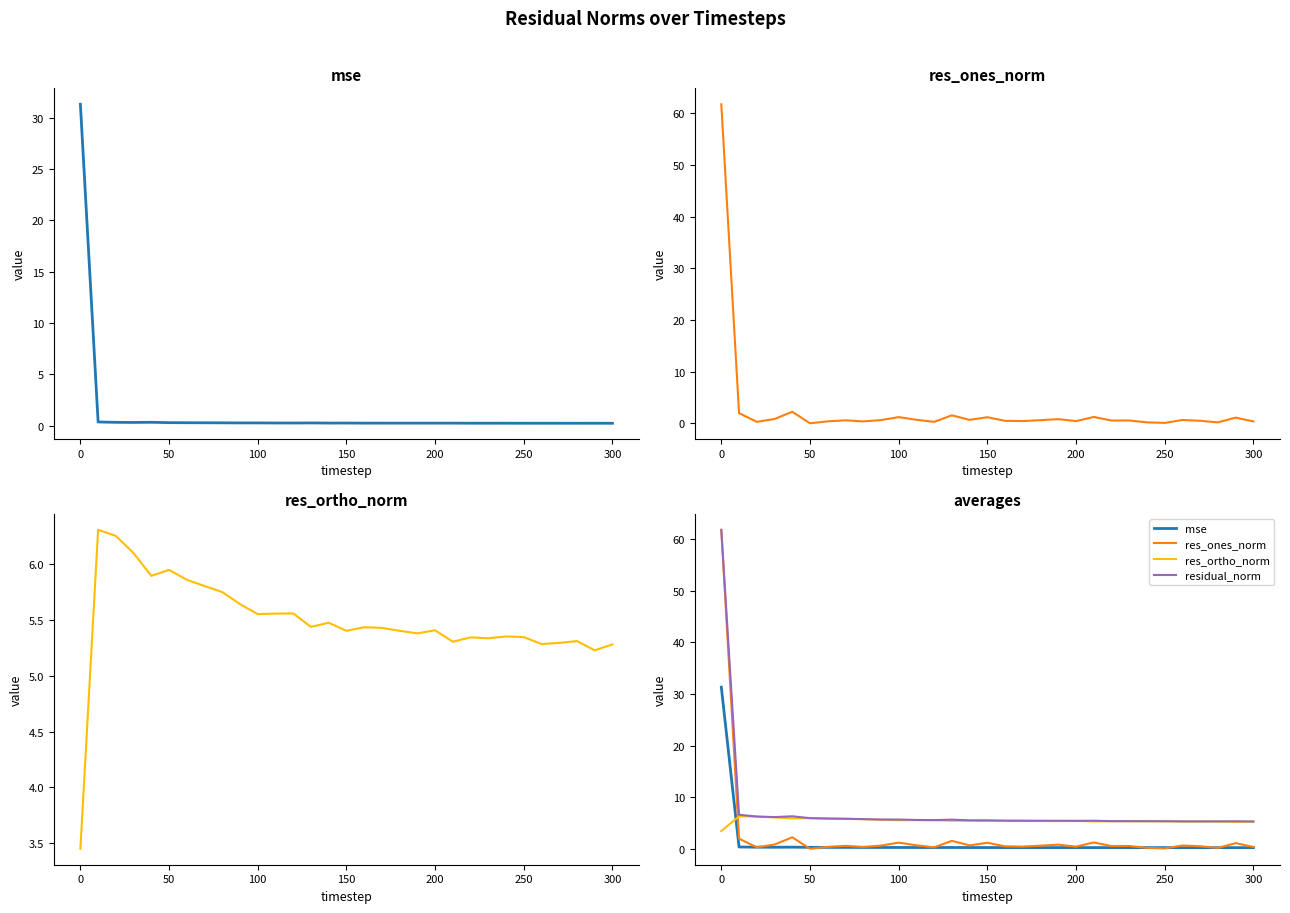

Which series has the largest total across all categories?

residual_norm